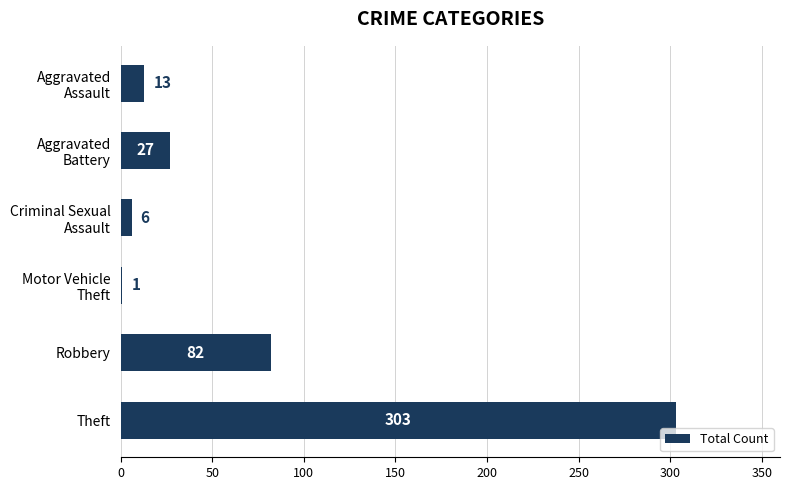

How many series are shown in this chart?

1